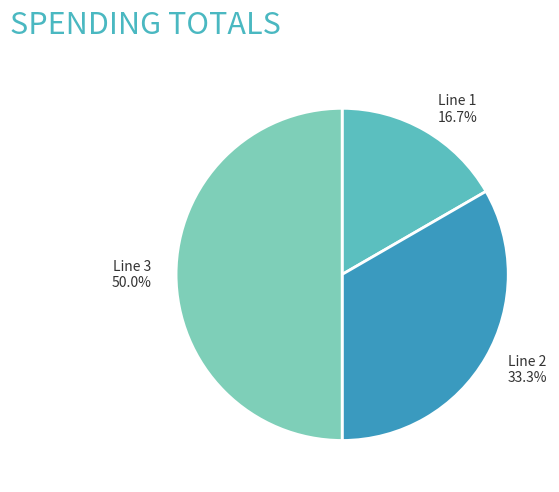

Which has a higher value, Line 1 or Line 2?

Line 2